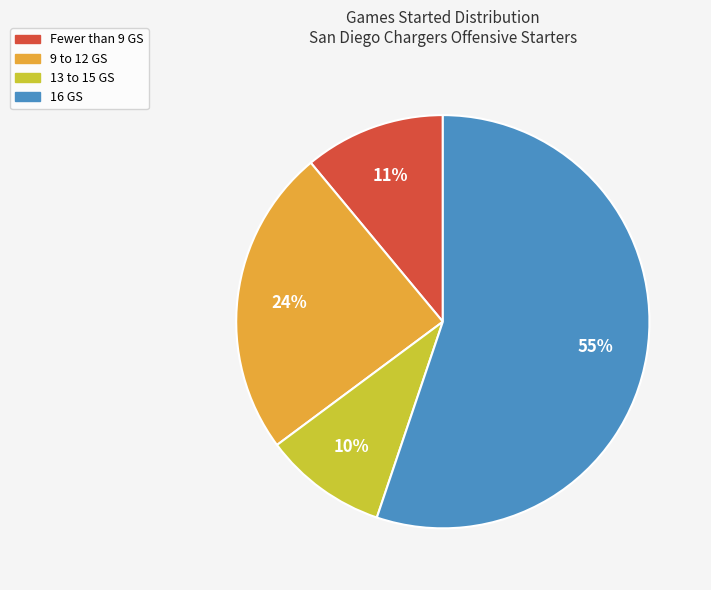

Is there any slice that represents more than half of the pie?

Yes